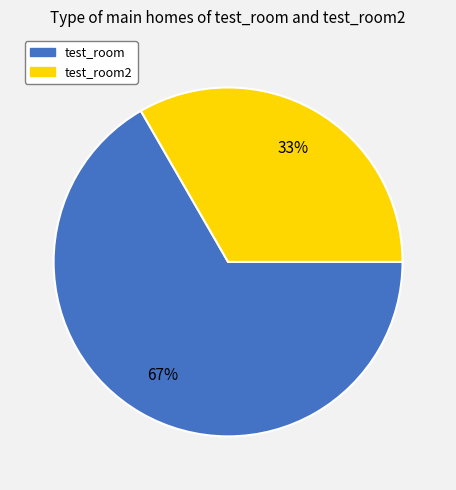

What percentage is the test_room2 slice, to the nearest percent?

33%